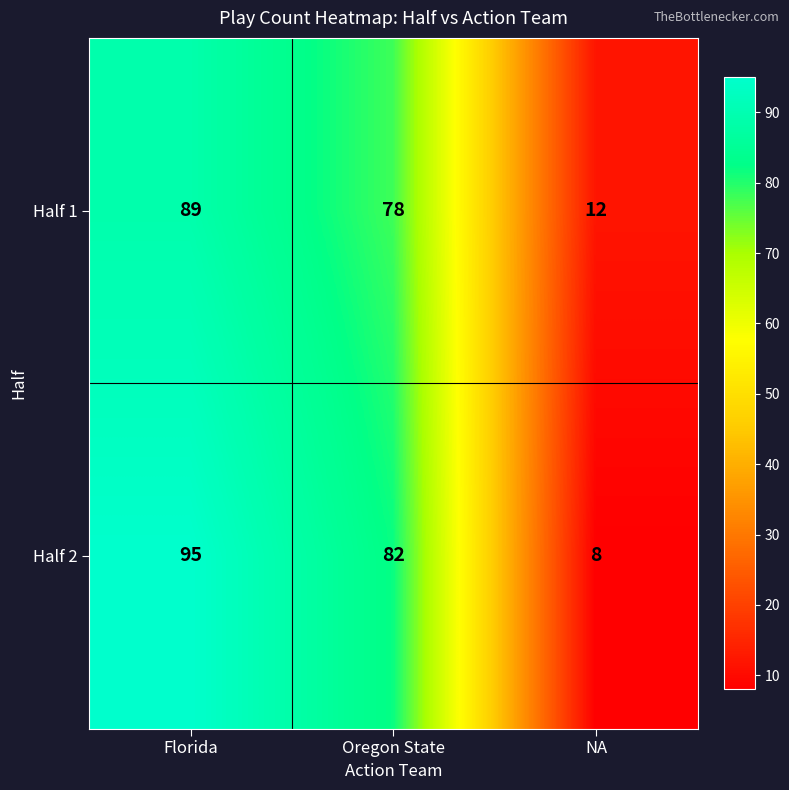

What is the maximum value shown in the chart?

95